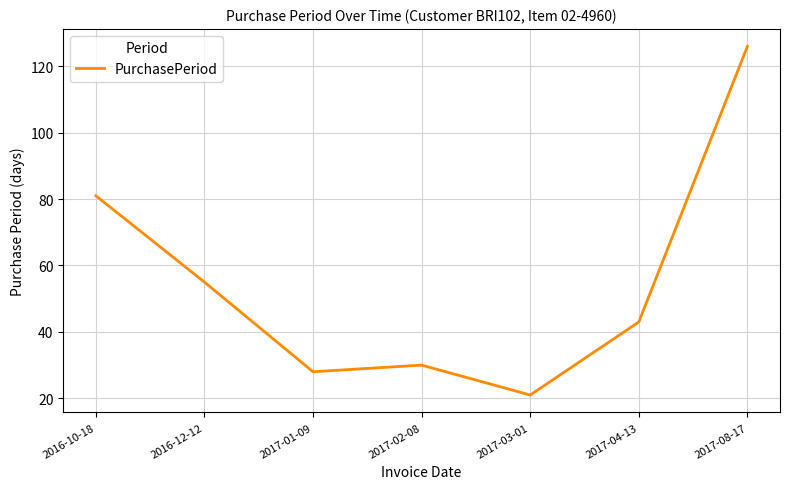

Between 2017-02-08 and 2017-03-01, which is larger?

2017-02-08